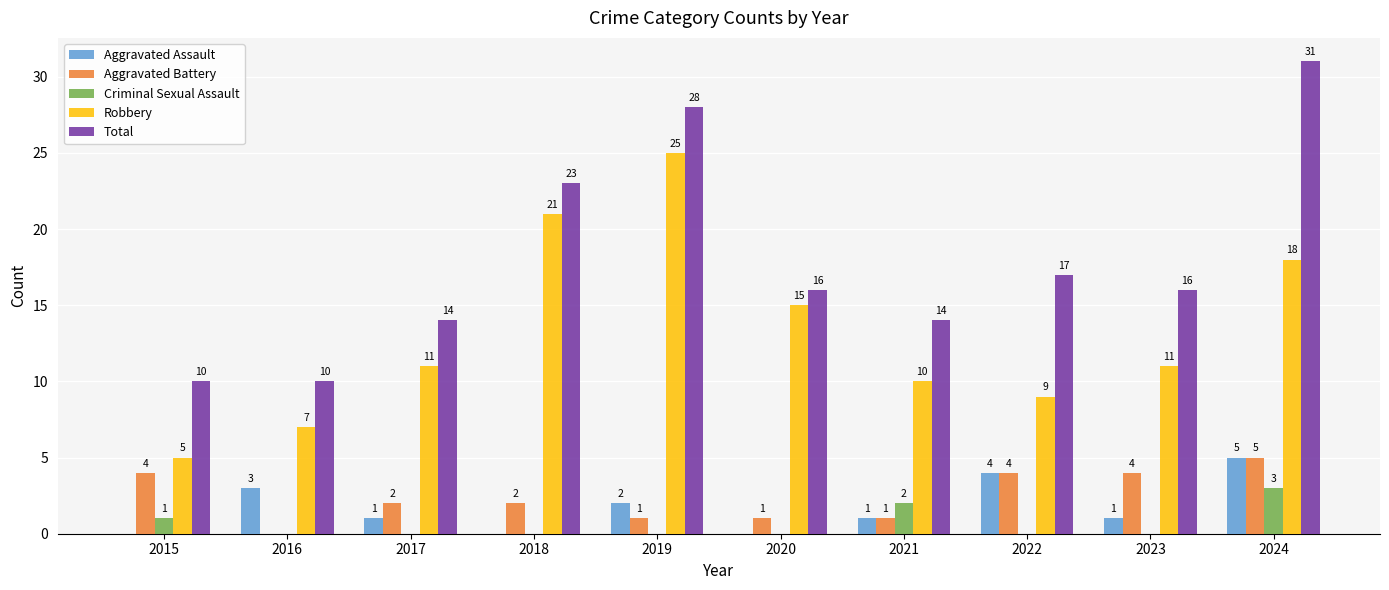

Count the number of data series in this chart.

5